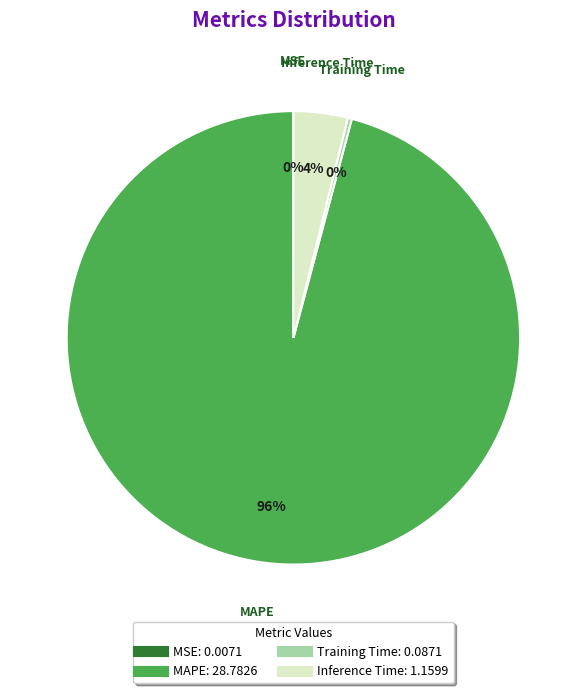

Which has a higher value, MAPE or Inference Time?

MAPE